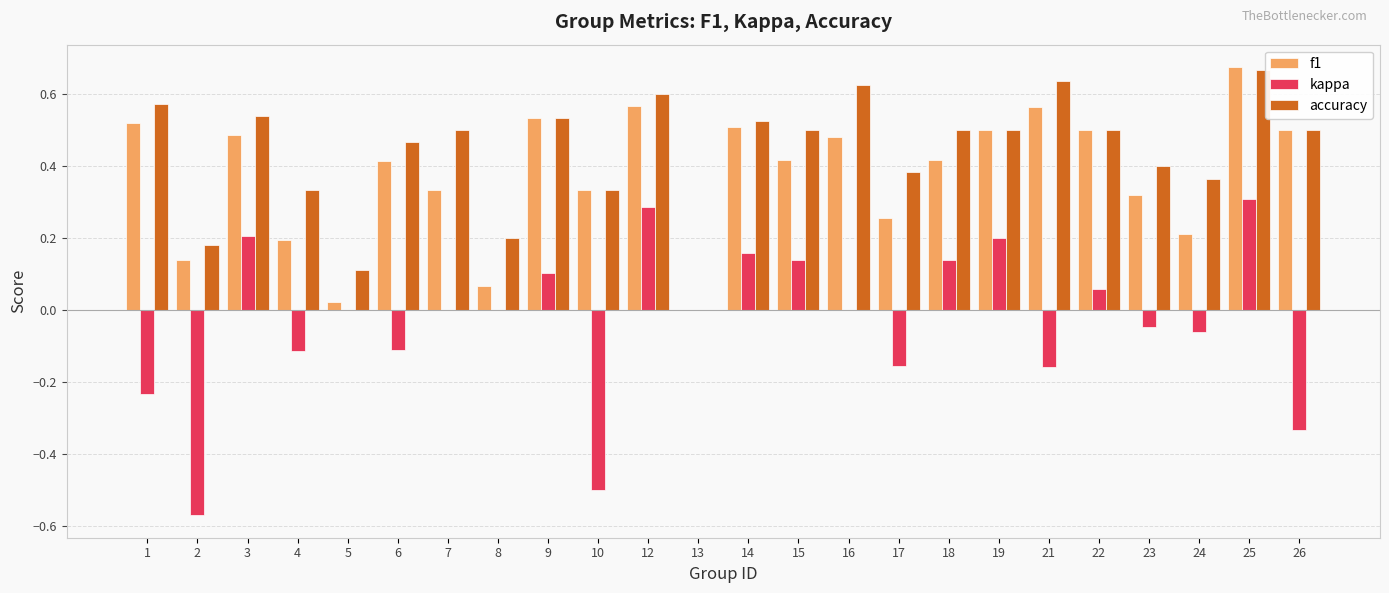

Which series has the widest spread of values?

kappa